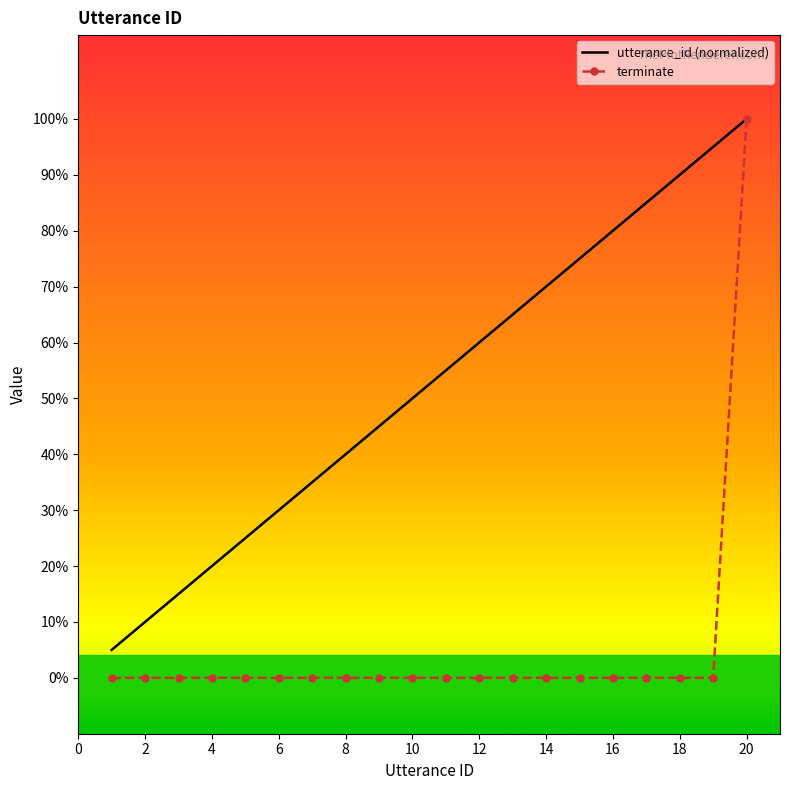

True or false: terminate and utterance_id (normalized) cross at least once.

False